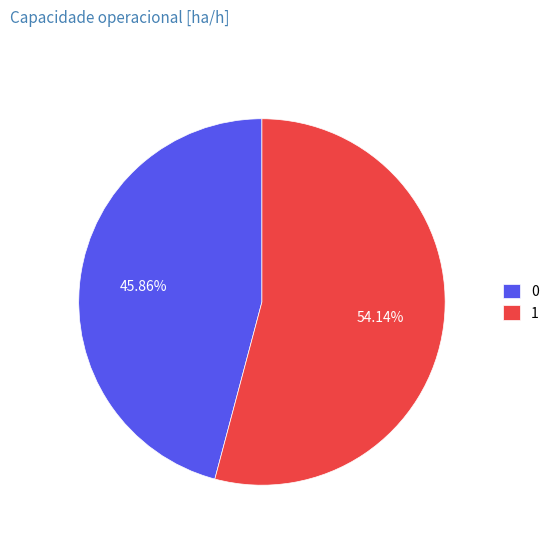

Combined, do 1 and 0 account for over 50%?

Yes